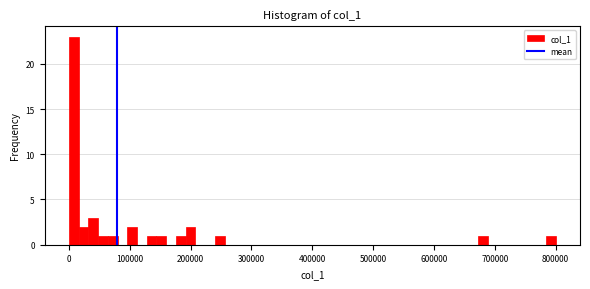

Around what value on the x-axis is the tallest bar? Give the approximate position of its centre, as read against the axis.

10000